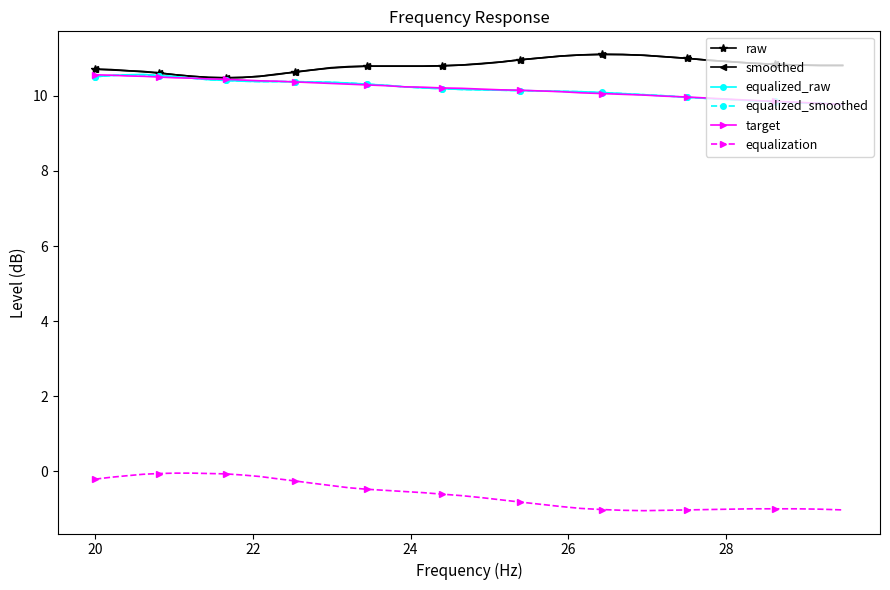

True or false: raw and equalization cross at least once.

False